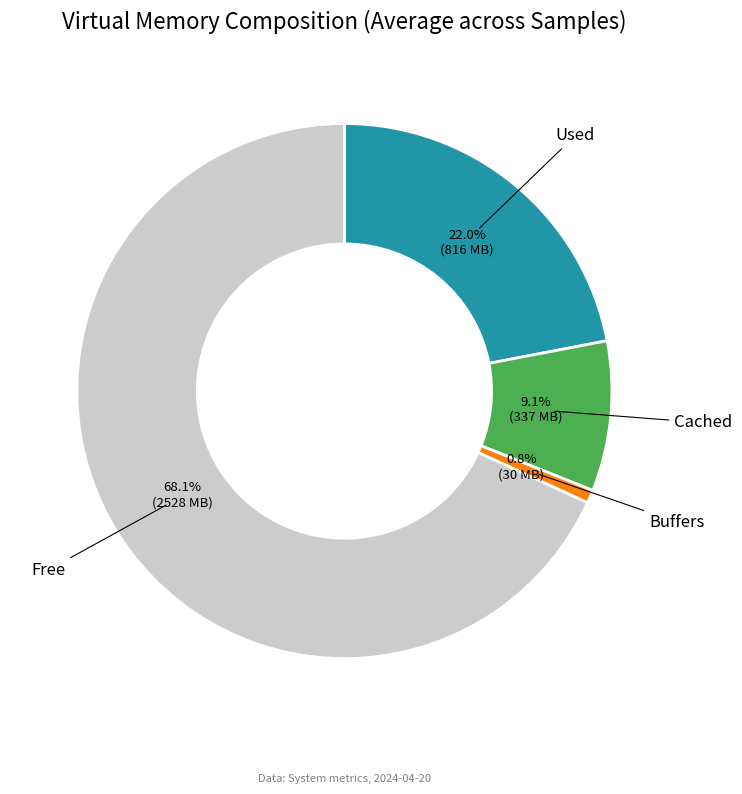

Does any single category account for the majority?

Yes